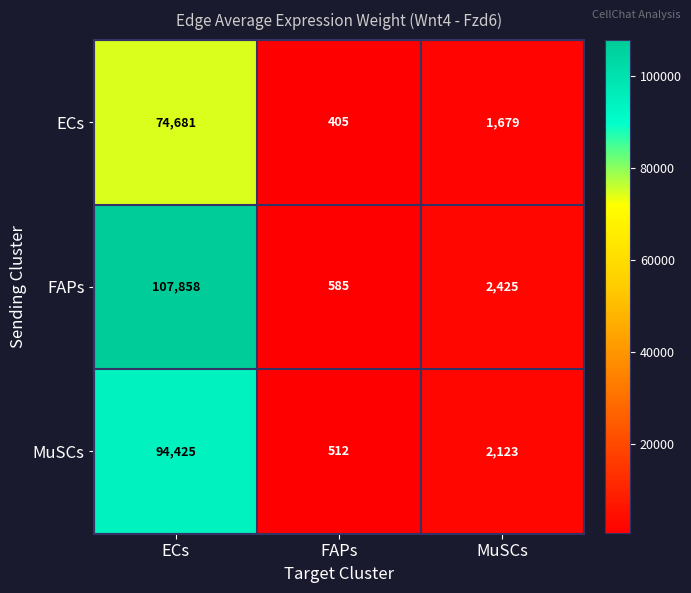

Reading left to right, list all the values displayed in this chart.

ECs: ECs=74681	FAPs=405	MuSCs=1679
FAPs: ECs=107858	FAPs=585	MuSCs=2425
MuSCs: ECs=94425	FAPs=512	MuSCs=2123